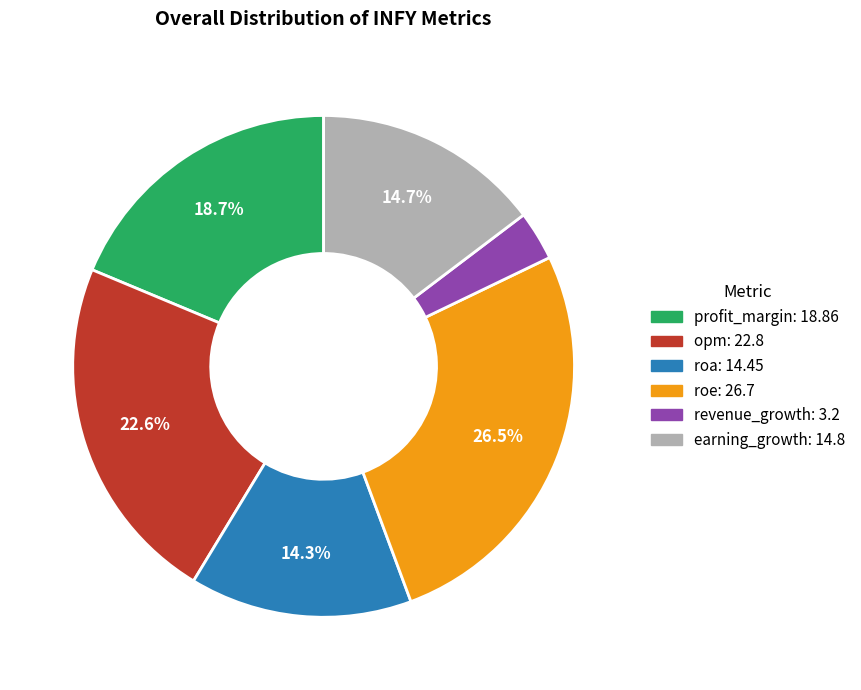

Which slice is the largest?

roe